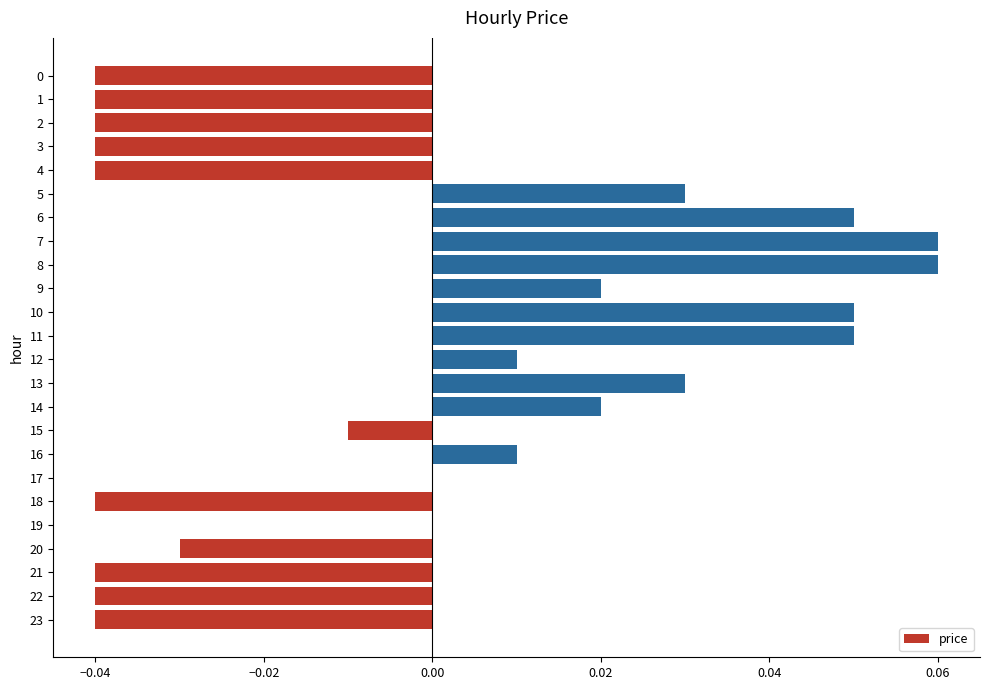

Is it true that the value at 23 is -0.0?

True